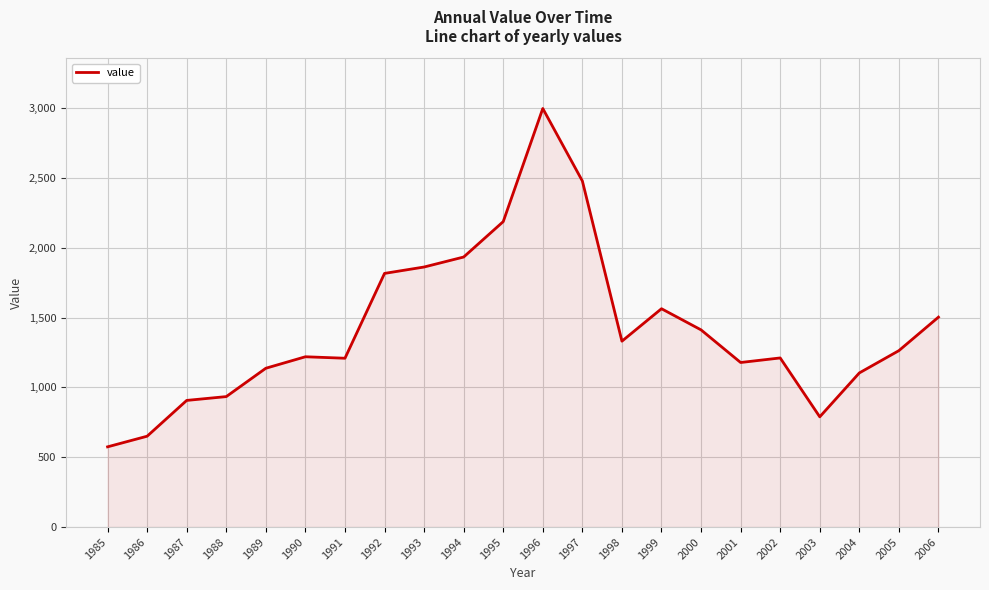

How many values exceed 1263?

11